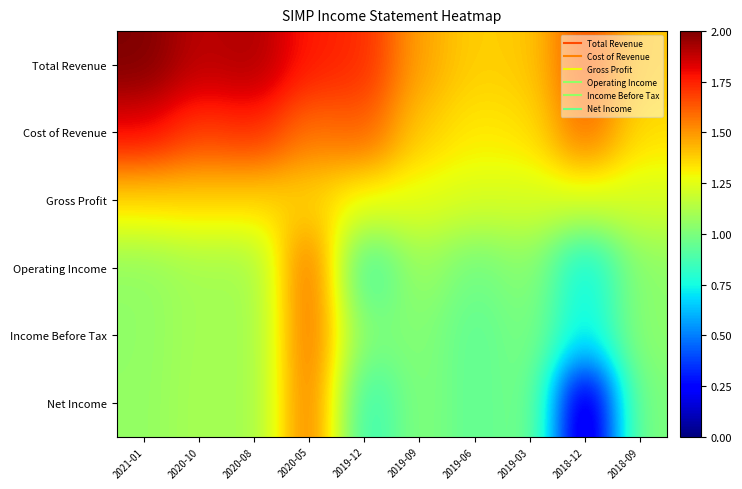

Reading left to right, extract all data points from this chart.

Total Revenue: 2021-01=2.0	2020-10=1.9	2020-08=1.9	2020-05=1.8	2019-12=1.7	2019-09=1.5	2019-06=1.4	2019-03=1.4	2018-12=1.7	2018-09=1.4
Cost of Revenue: 2021-01=1.8	2020-10=1.7	2020-08=1.7	2020-05=1.6	2019-12=1.6	2019-09=1.4	2019-06=1.3	2019-03=1.3	2018-12=1.6	2018-09=1.3
Gross Profit: 2021-01=1.4	2020-10=1.4	2020-08=1.4	2020-05=1.4	2019-12=1.3	2019-09=1.3	2019-06=1.2	2019-03=1.2	2018-12=1.2	2018-09=1.2
Operating Income: 2021-01=1.1	2020-10=1.1	2020-08=1.1	2020-05=1.6	2019-12=0.8	2019-09=1.1	2019-06=1.0	2019-03=1.0	2018-12=0.7	2018-09=1.0
Income Before Tax: 2021-01=1.1	2020-10=1.1	2020-08=1.1	2020-05=1.6	2019-12=1.0	2019-09=1.0	2019-06=0.9	2019-03=1.0	2018-12=0.7	2018-09=1.0
Net Income: 2021-01=1.1	2020-10=1.1	2020-08=1.1	2020-05=1.6	2019-12=0.8	2019-09=1.0	2019-06=0.9	2019-03=1.0	2018-12=0.0	2018-09=1.0